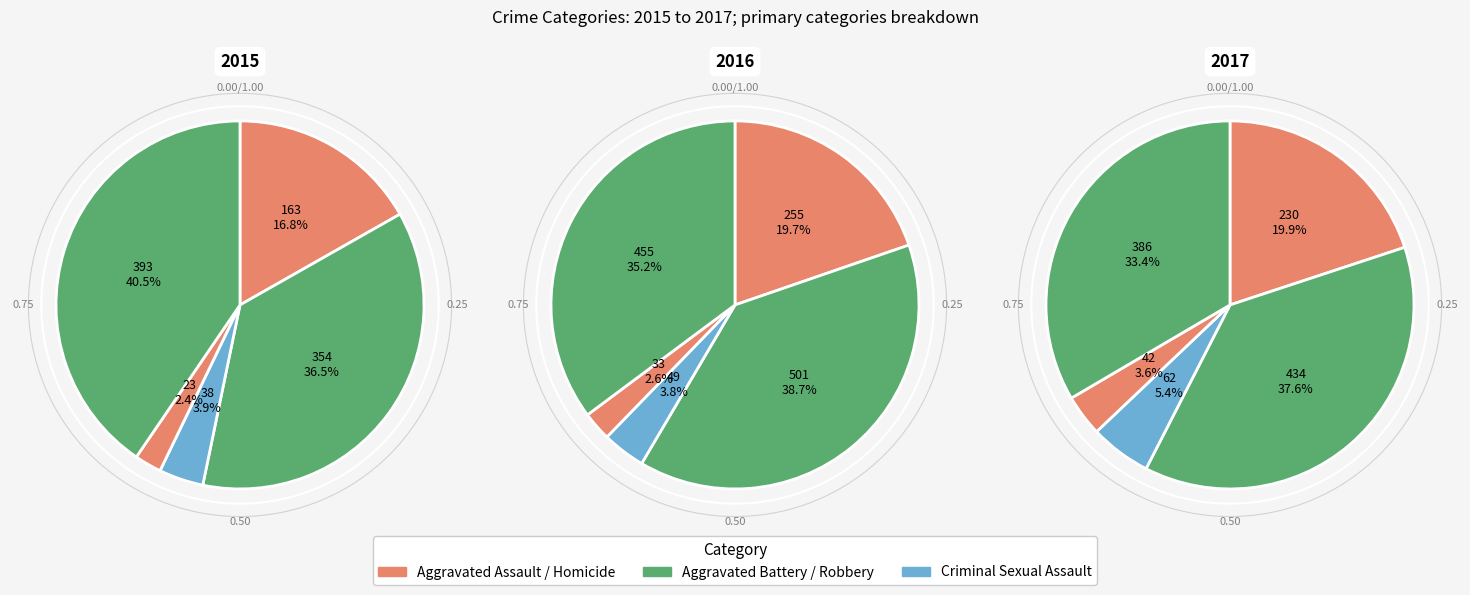

Is Robbery the majority of the pie?

No